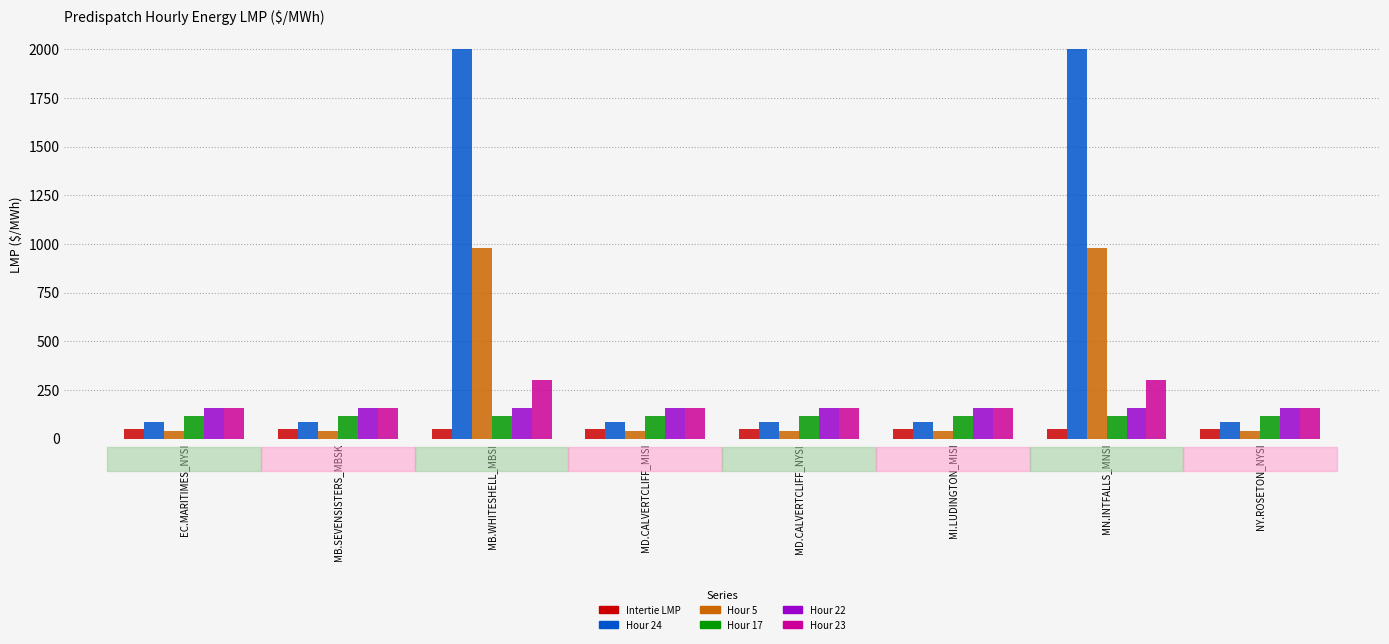

What are all the series names shown in the legend?

Intertie LMP, Hour 24, Hour 5, Hour 17, Hour 22, Hour 23